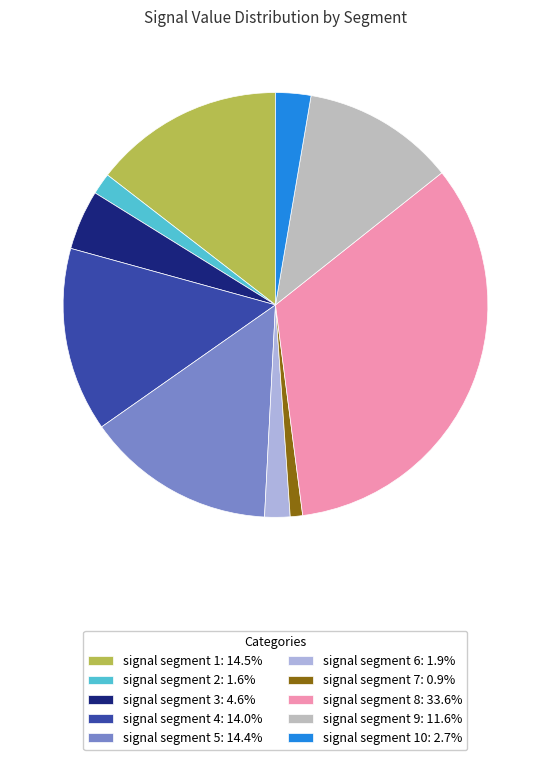

How many segments does this pie chart have?

10